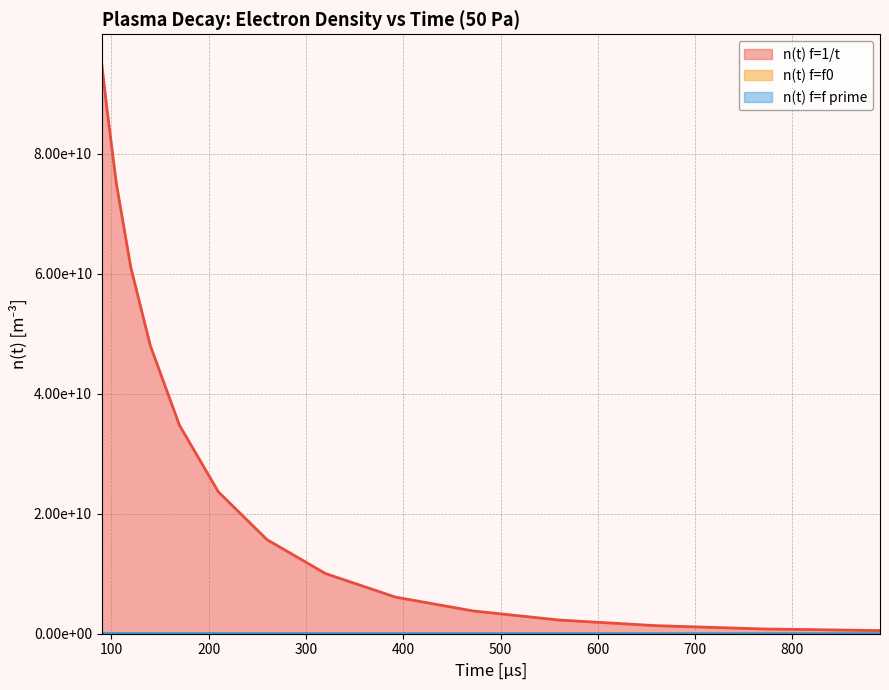

True or false: n(t) f=1/t has a value of 130271550111.4 at 90.

False